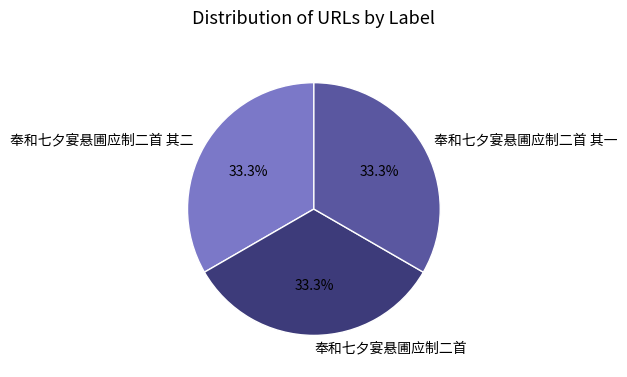

How much of the chart is everything except 奉和七夕宴悬圃应制二首 其二?

66.7%